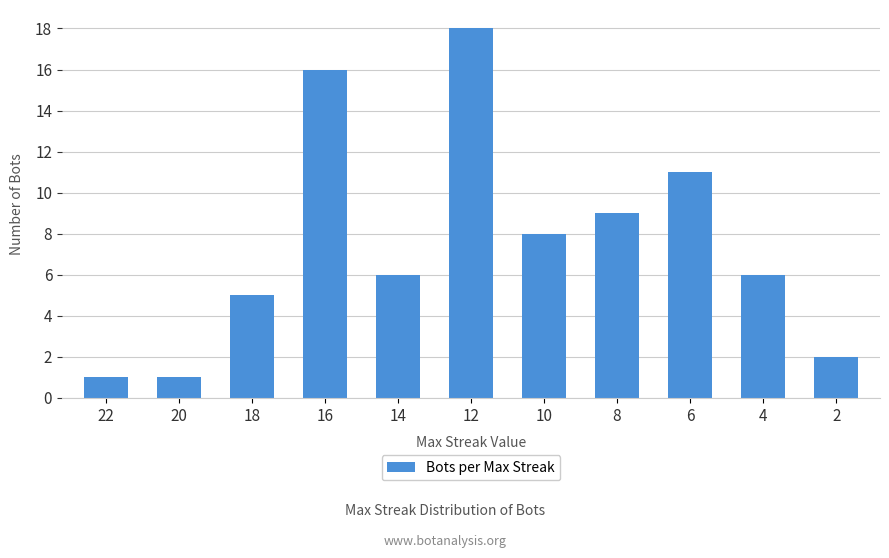

Which category has the highest value across all series?

12